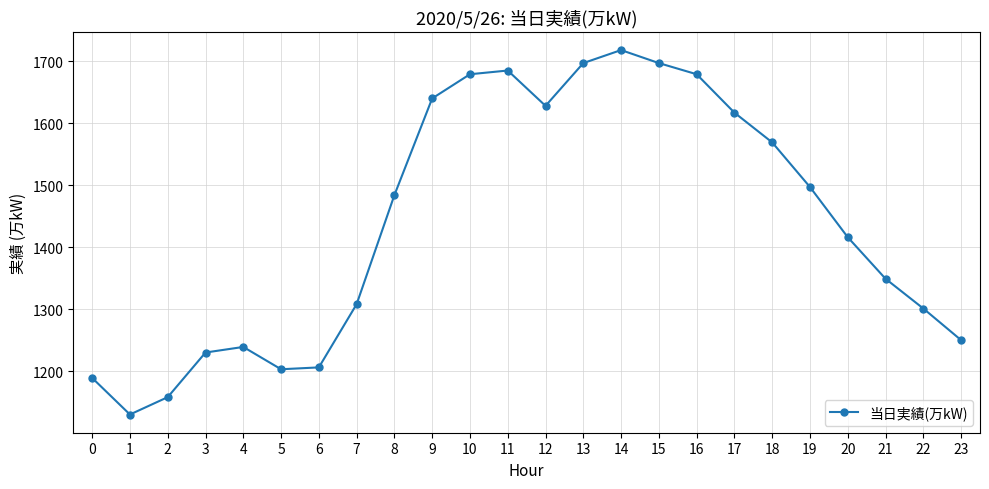

True or false: the data shows 894 at 12.

False